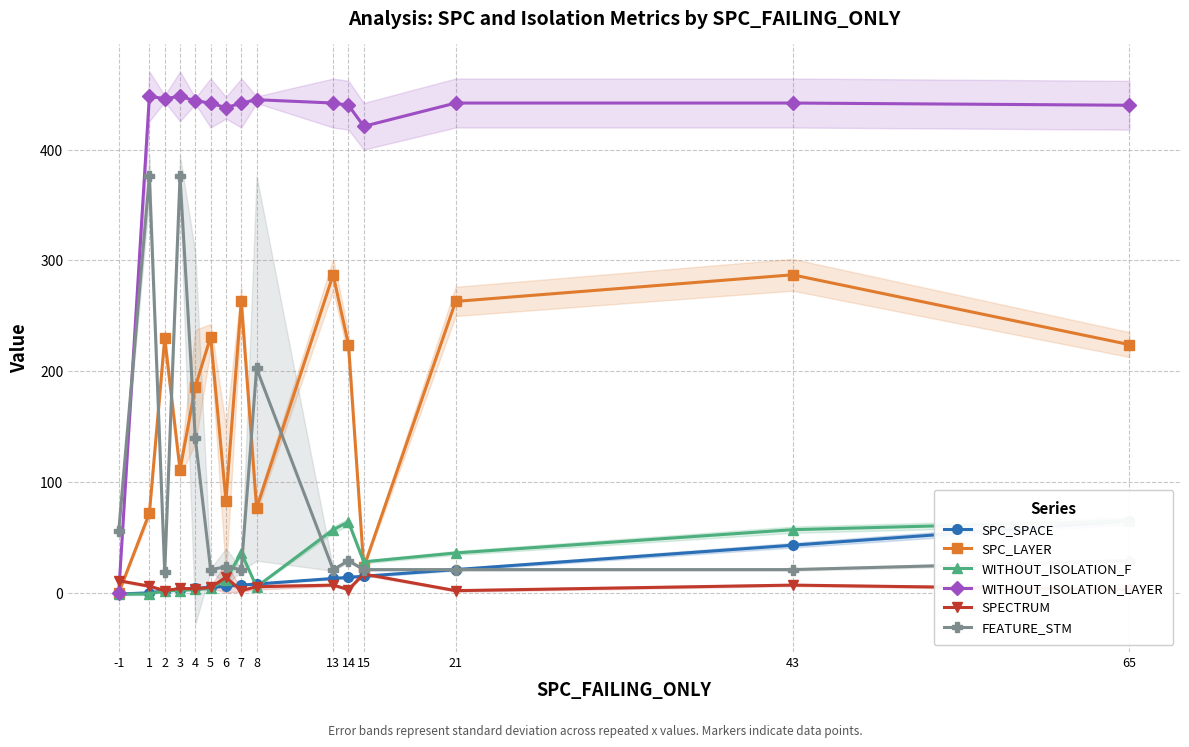

How many lines are shown in the chart?

6